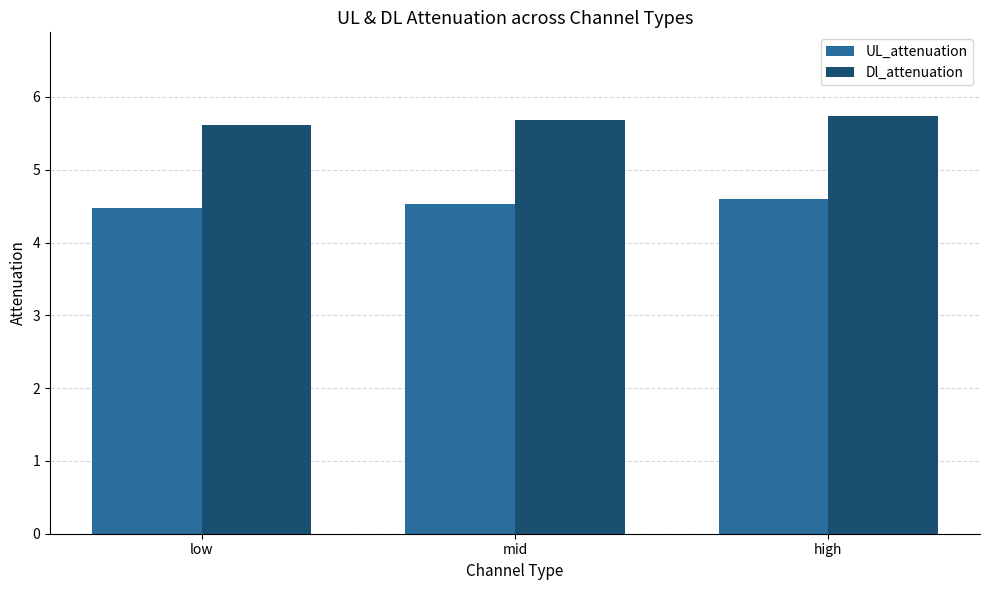

Reading left to right, list all the values displayed in this chart.

UL_attenuation: 4.5	4.5	4.6
Dl_attenuation: 5.6	5.7	5.7